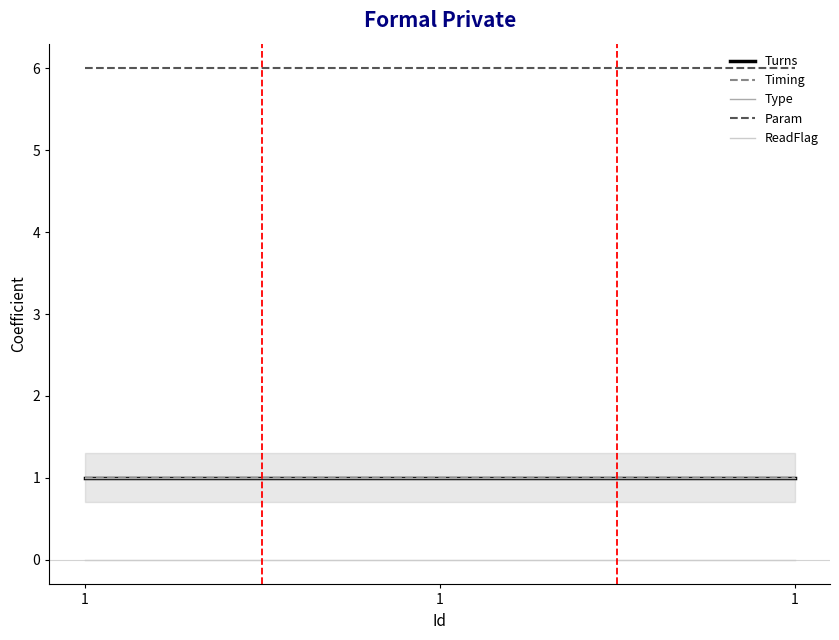

At which label is ReadFlag closest to 0?

1